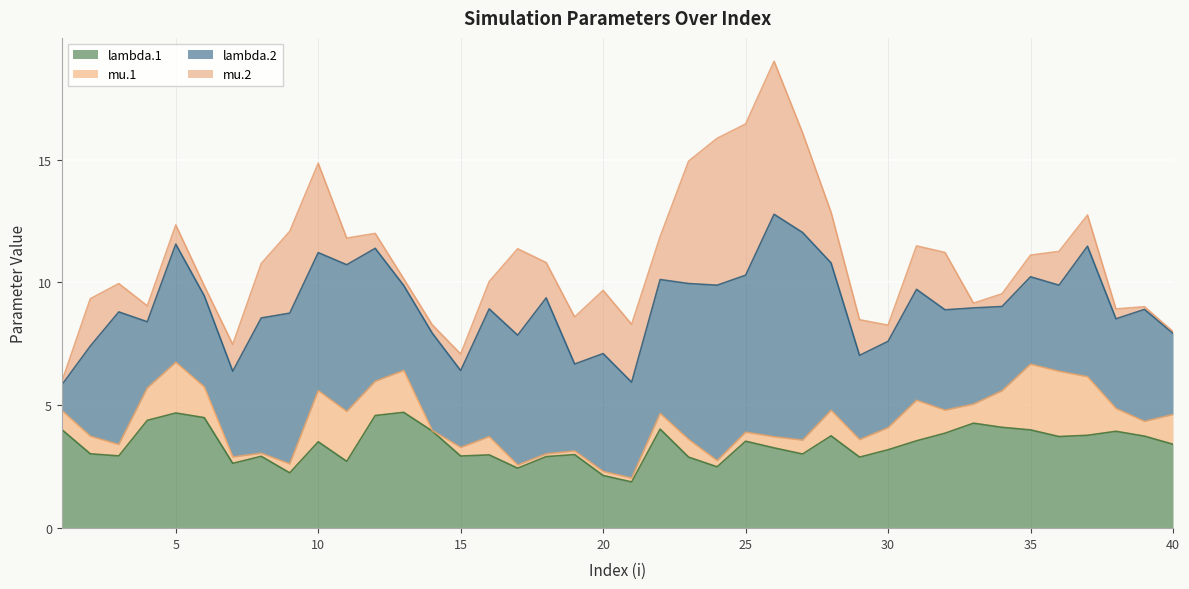

True or false: mu.1 and lambda.2 intersect in this chart.

False